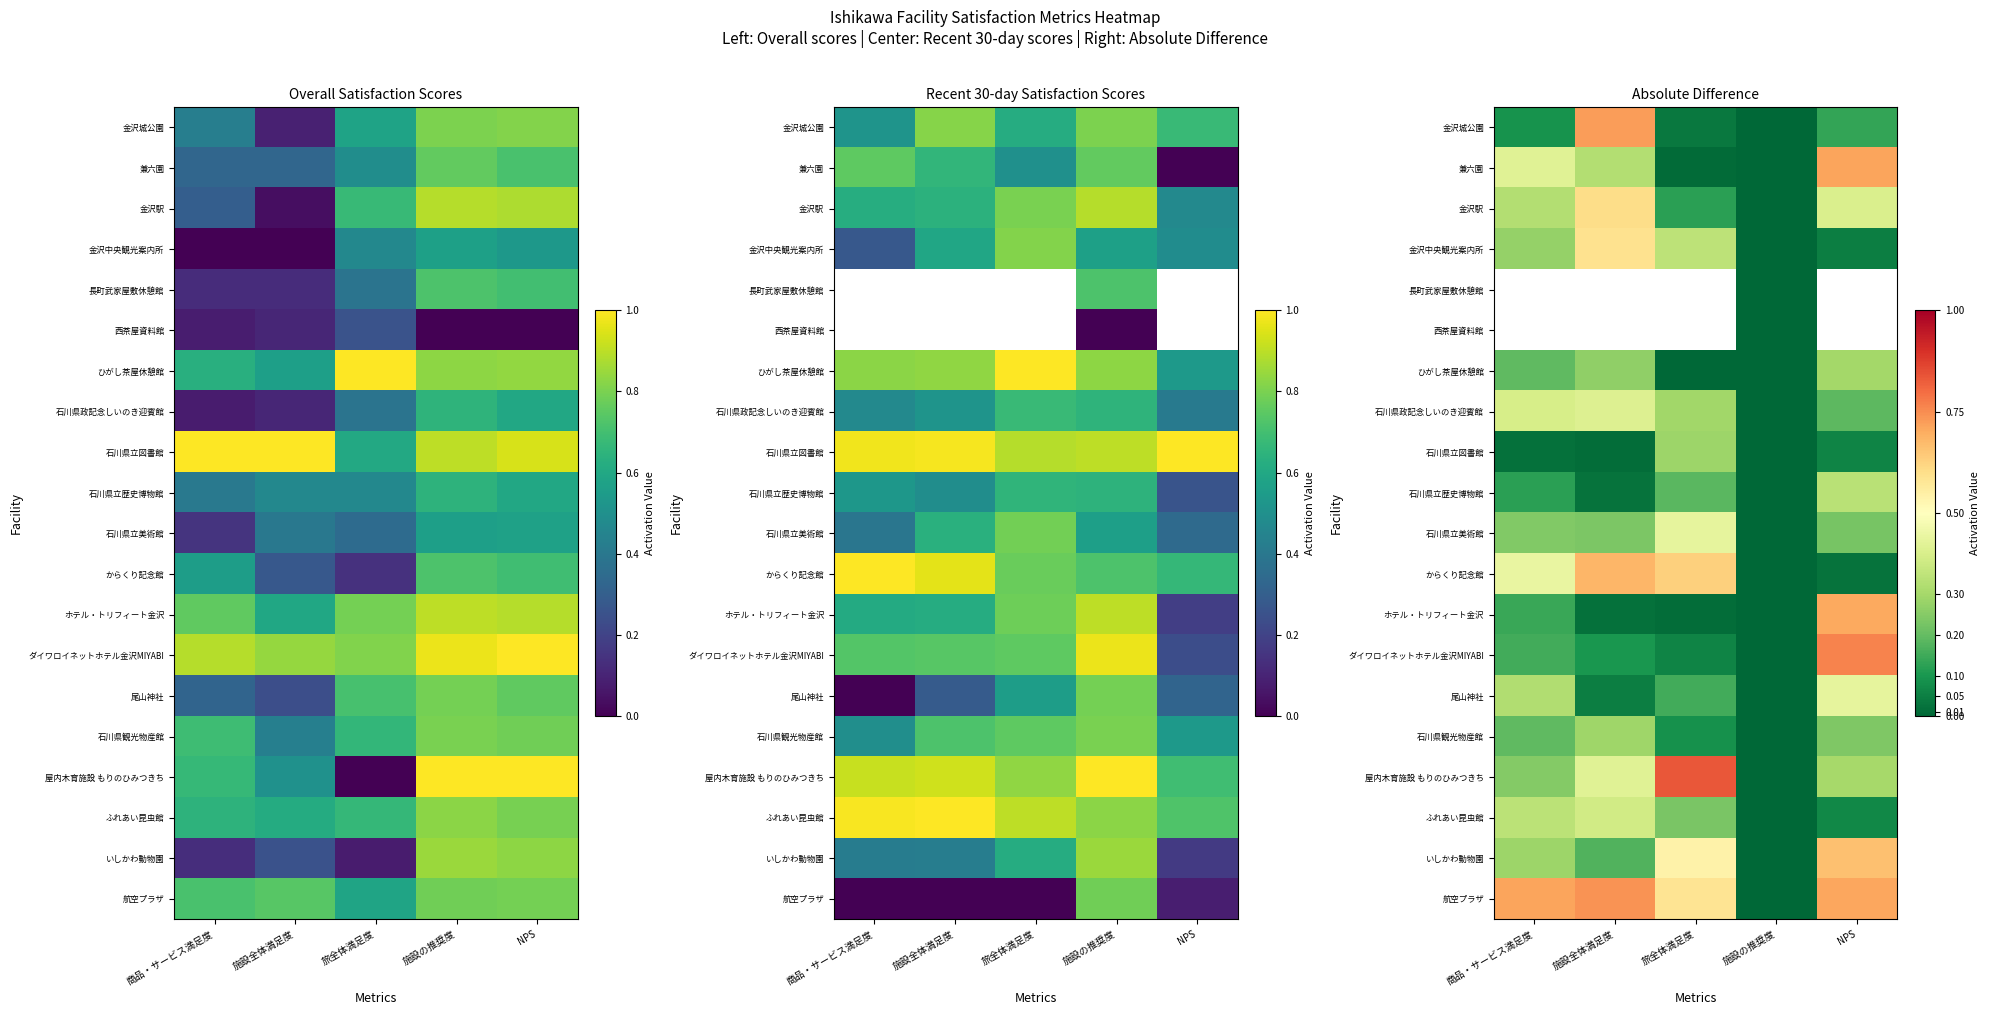

At which label does 石川県観光物産館 reach its peak?

施設全体満足度